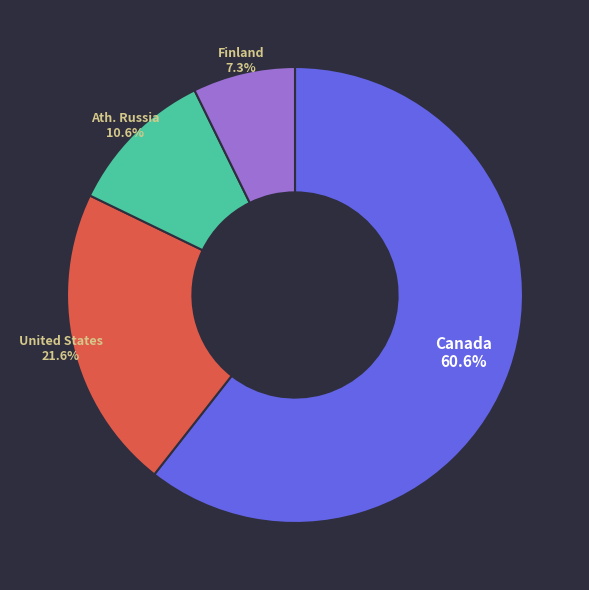

Does any single category account for the majority?

Yes